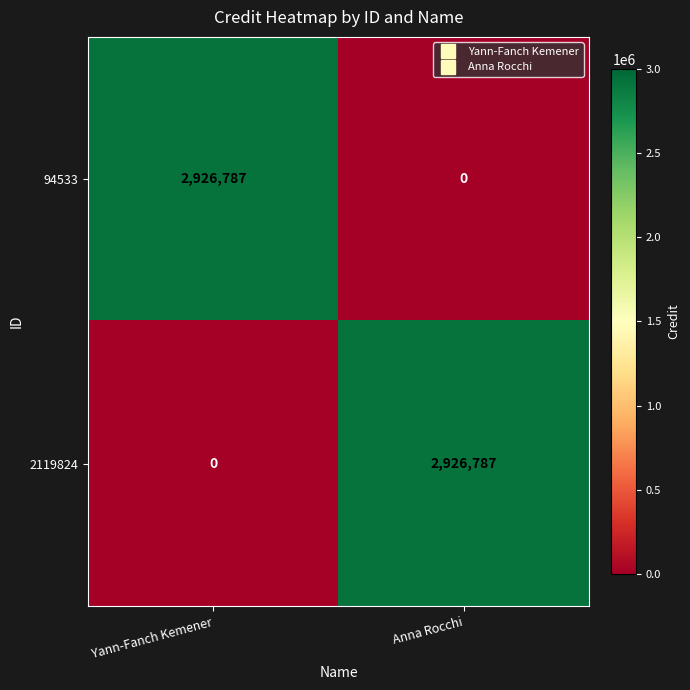

What is the sum of the 94533 values at Anna Rocchi and Yann-Fanch Kemener?

2926787